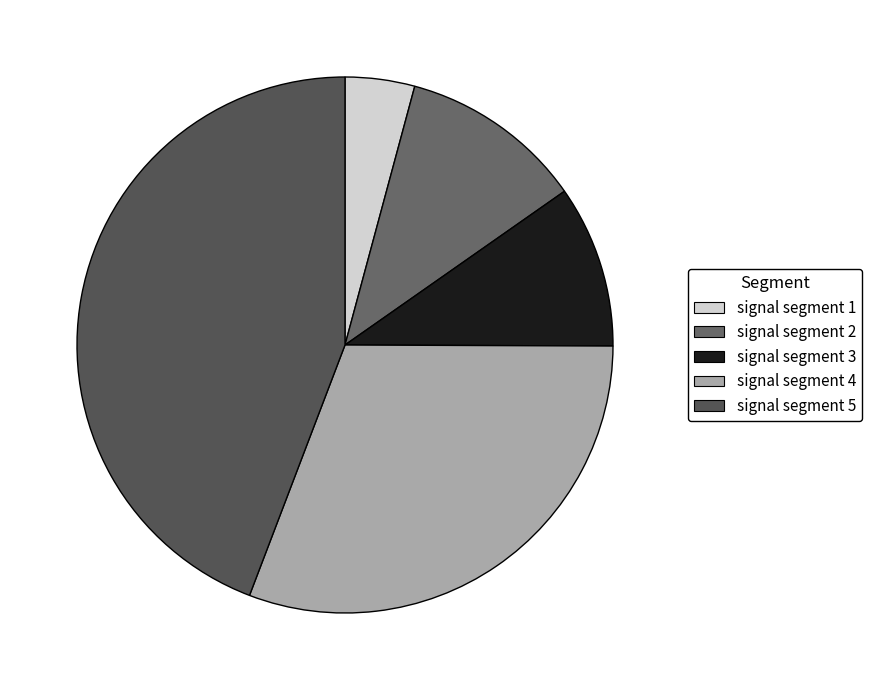

Which category has the biggest portion of the pie?

signal segment 5